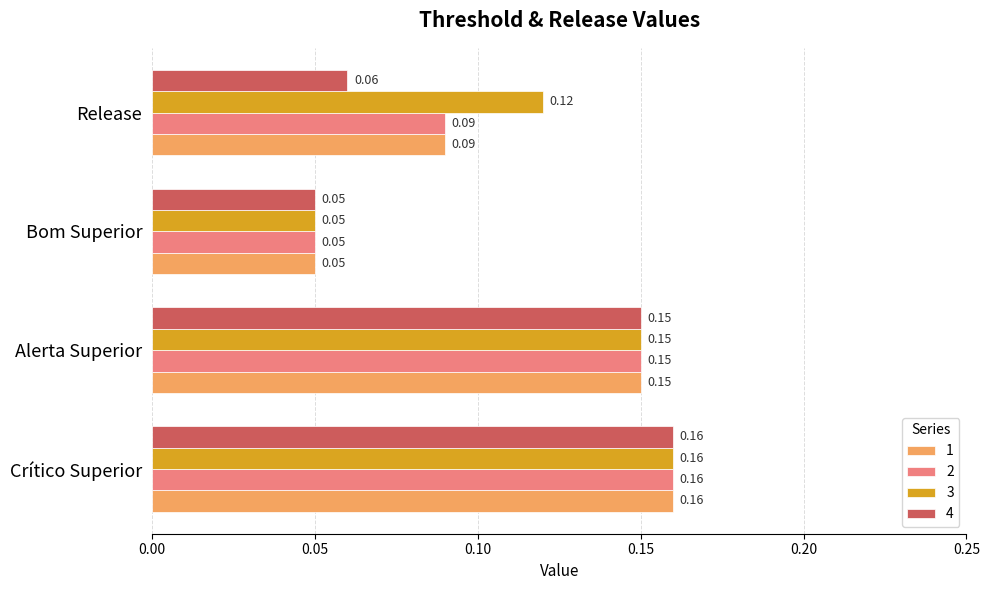

What is the total value across all series at Alerta Superior?

0.6